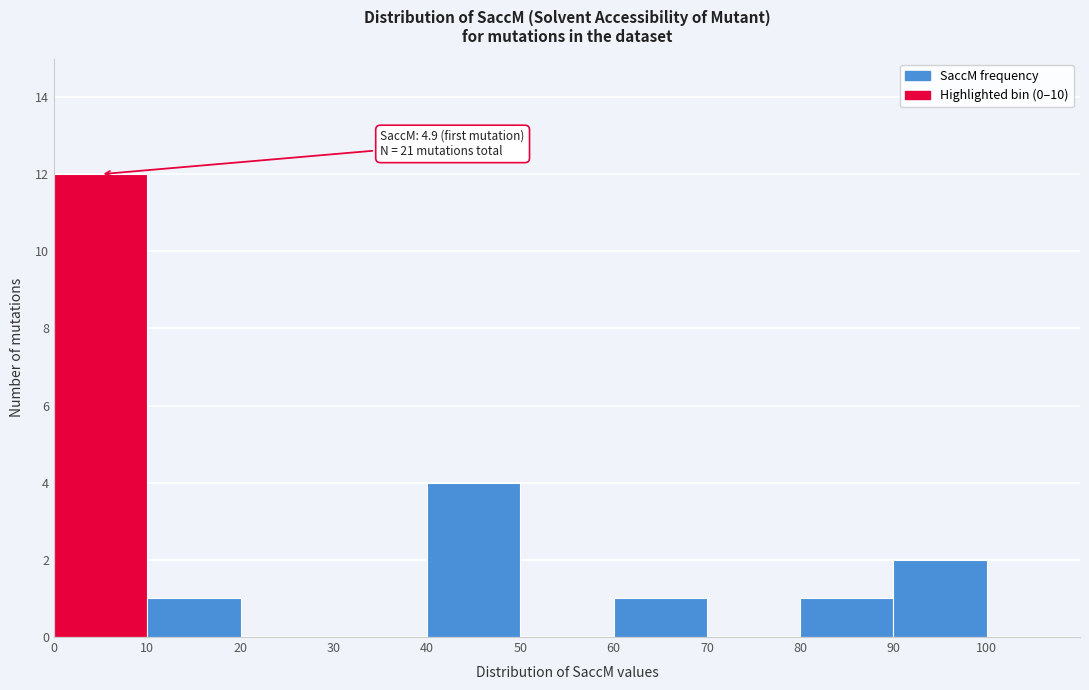

Which range on the x-axis has the tallest bar?

0 to 10